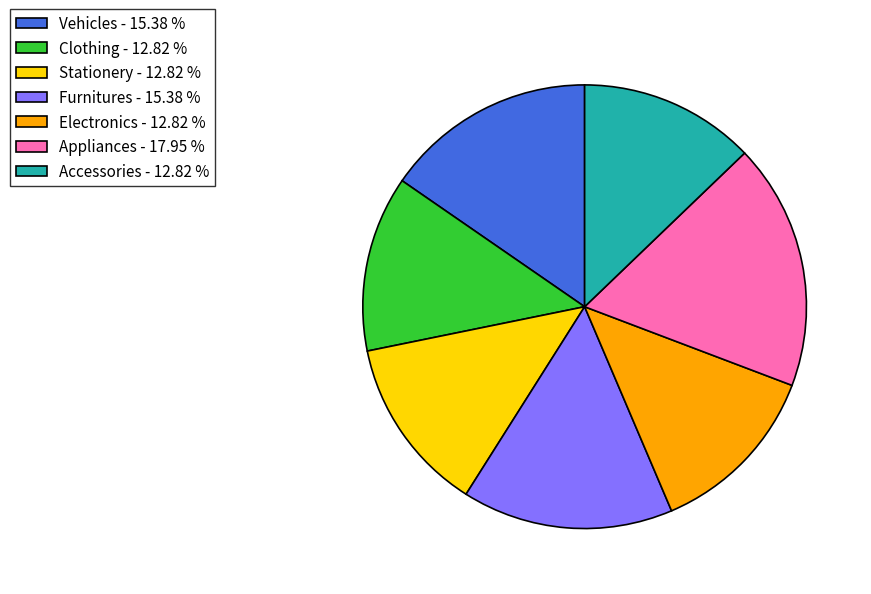

Which slice is the largest?

Appliances